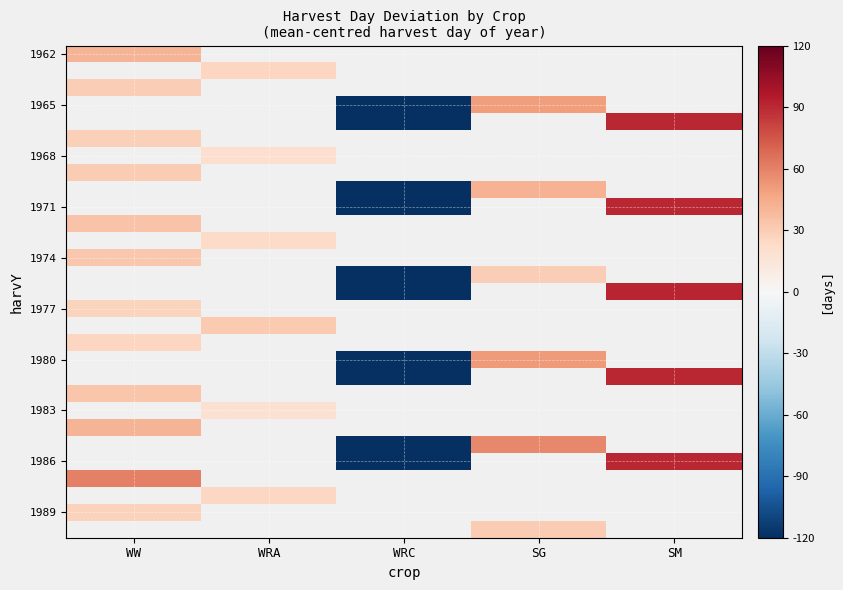

What is the approximate value of 1971 at SM?

90.4